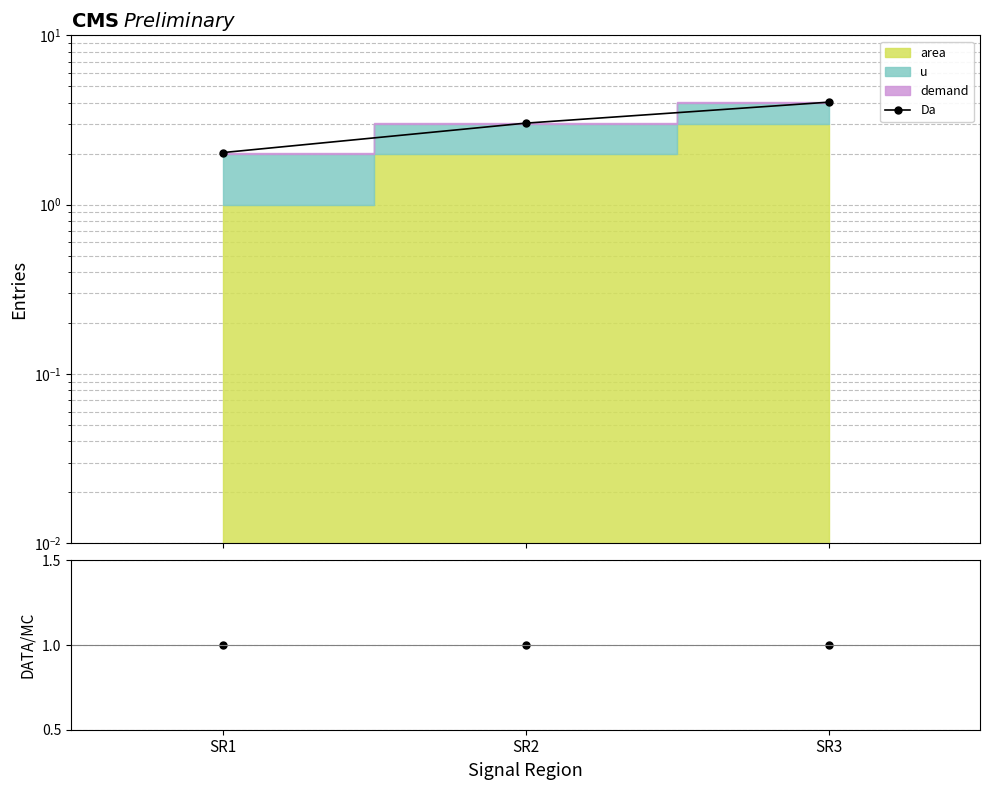

What is the sum of all values?

9.1